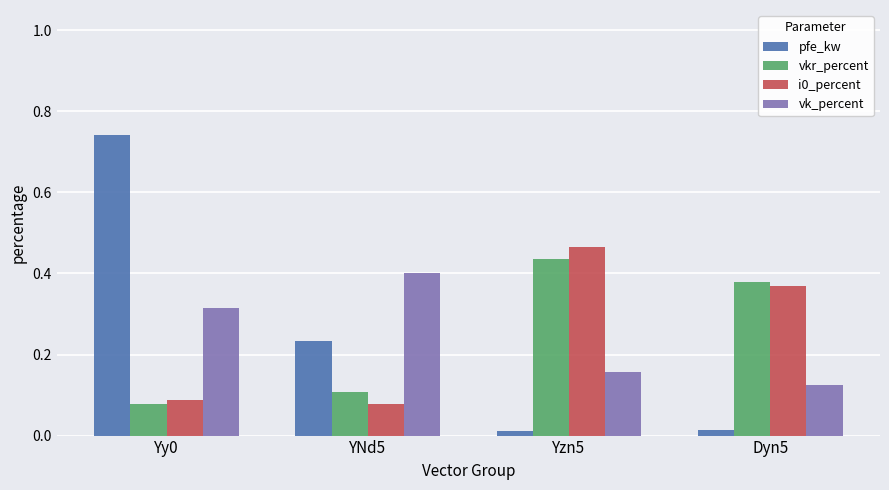

What is the label of the 3rd bar from the right?

YNd5